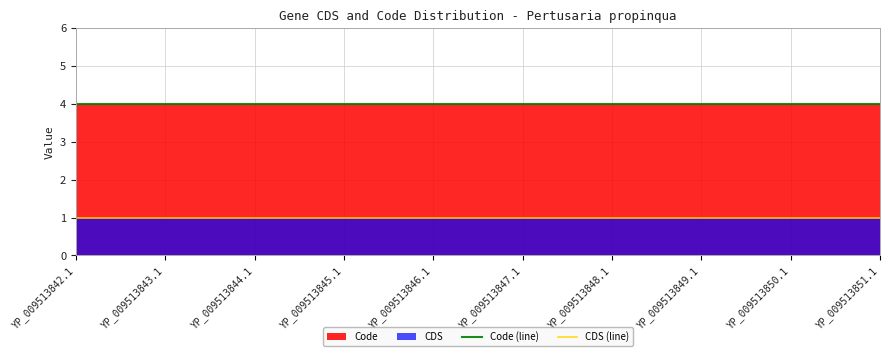

Is it true that CDS (line) equals 1 at YP_009513842.1?

True